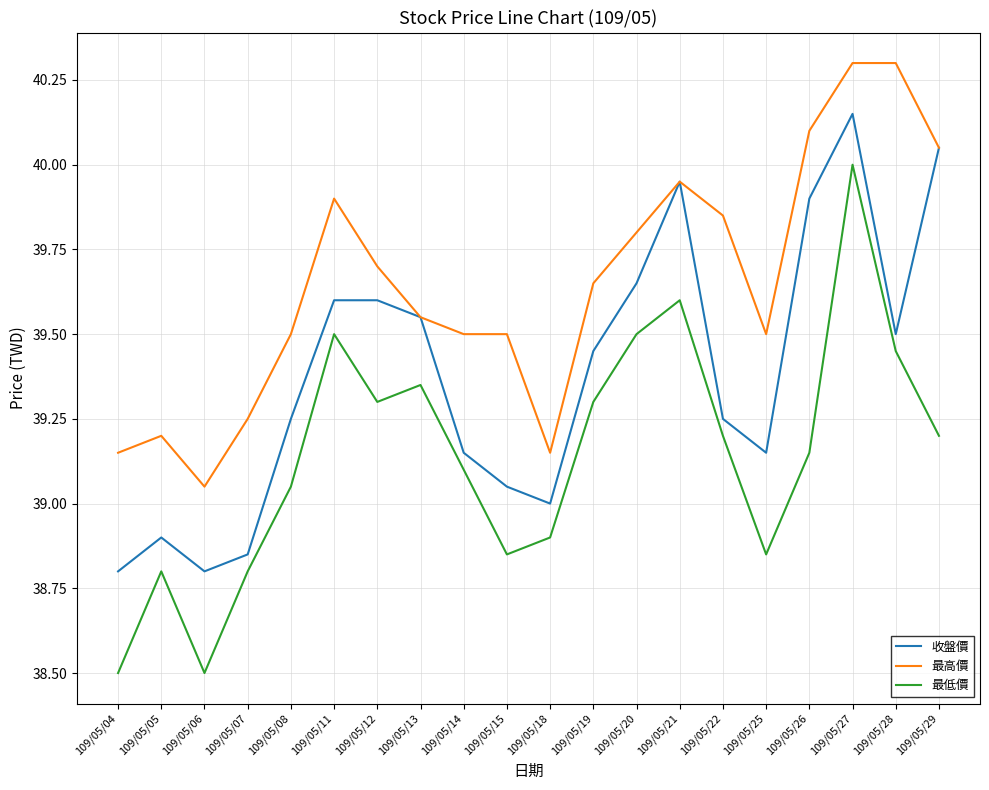

List the series in order of their peak value, lowest first.

最低價, 收盤價, 最高價